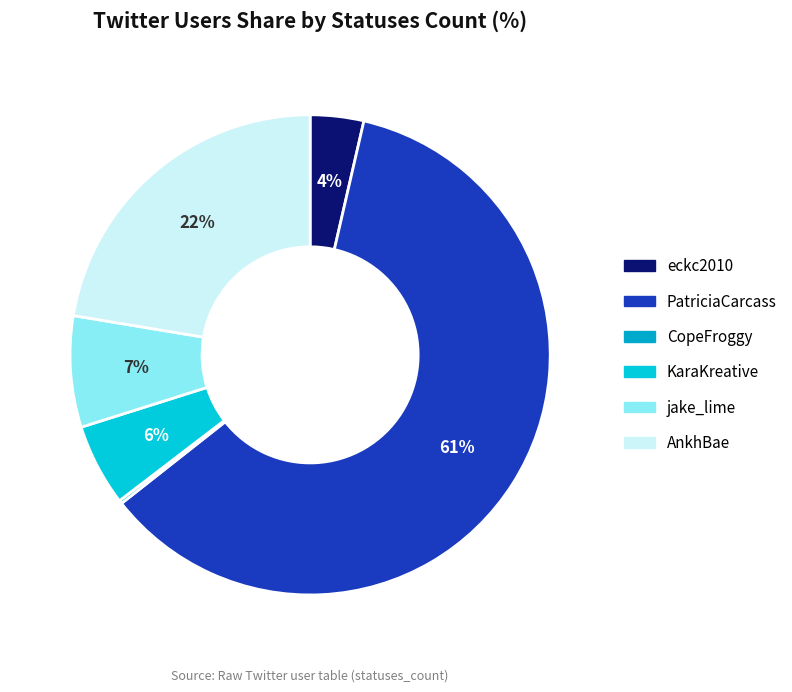

To the nearest percent, what percentage of the pie is jake_lime?

7%